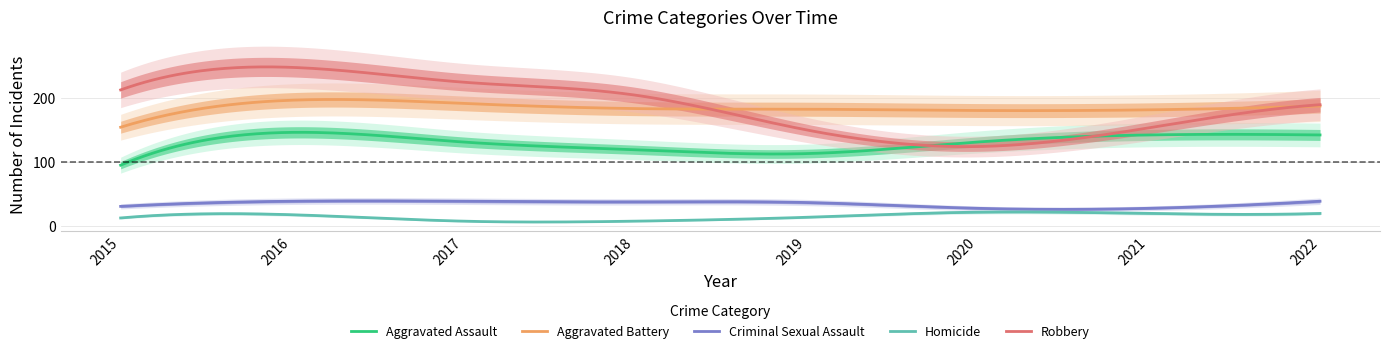

What are all the series names shown in the legend?

Aggravated Assault, Aggravated Battery, Criminal Sexual Assault, Homicide, Robbery